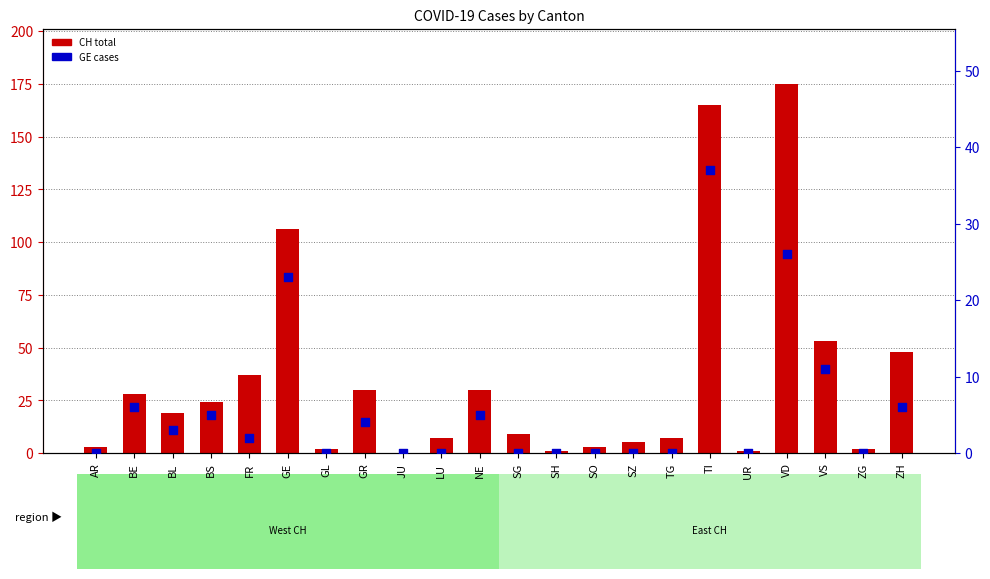

Is the value of GE cases at SH greater than the value of CH total at SG?

No